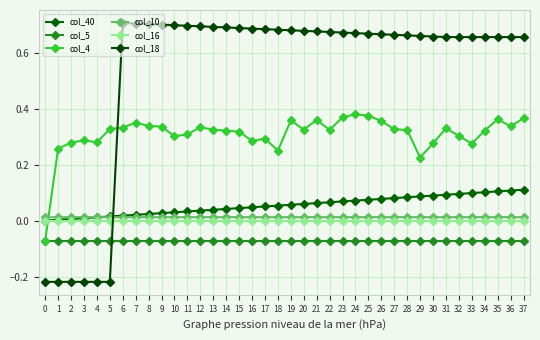

The col_40 series shows 0.0 at 1. True or false?

False